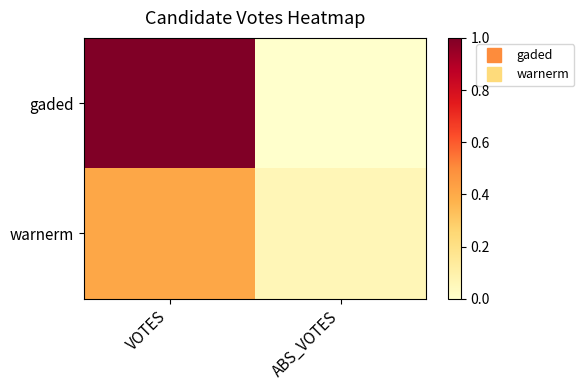

Rank the series by their maximum value, from highest to lowest.

gaded, warnerm